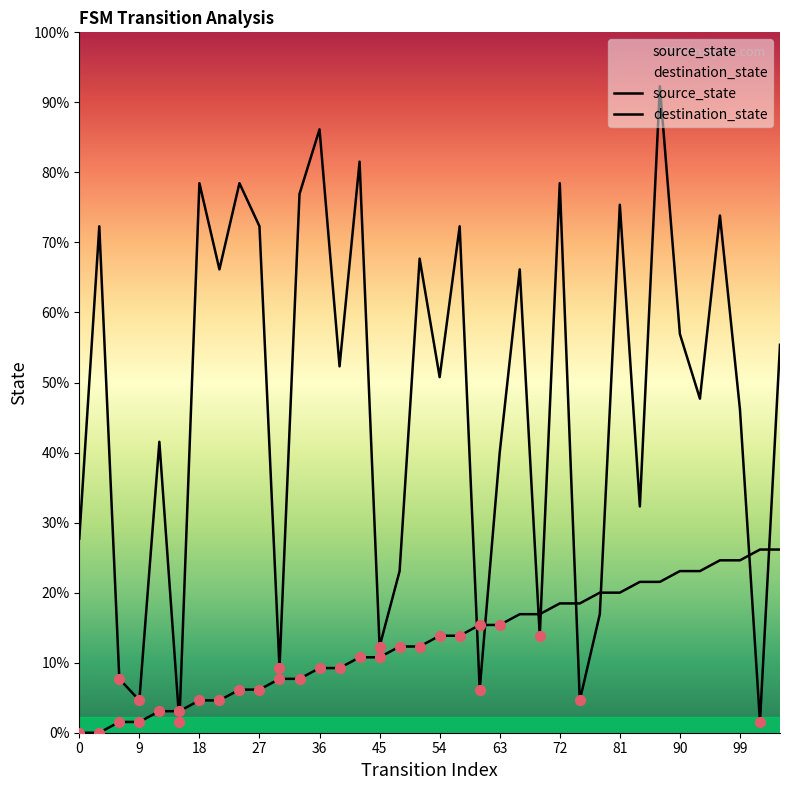

At how many categories does at least one series exceed 43?

13